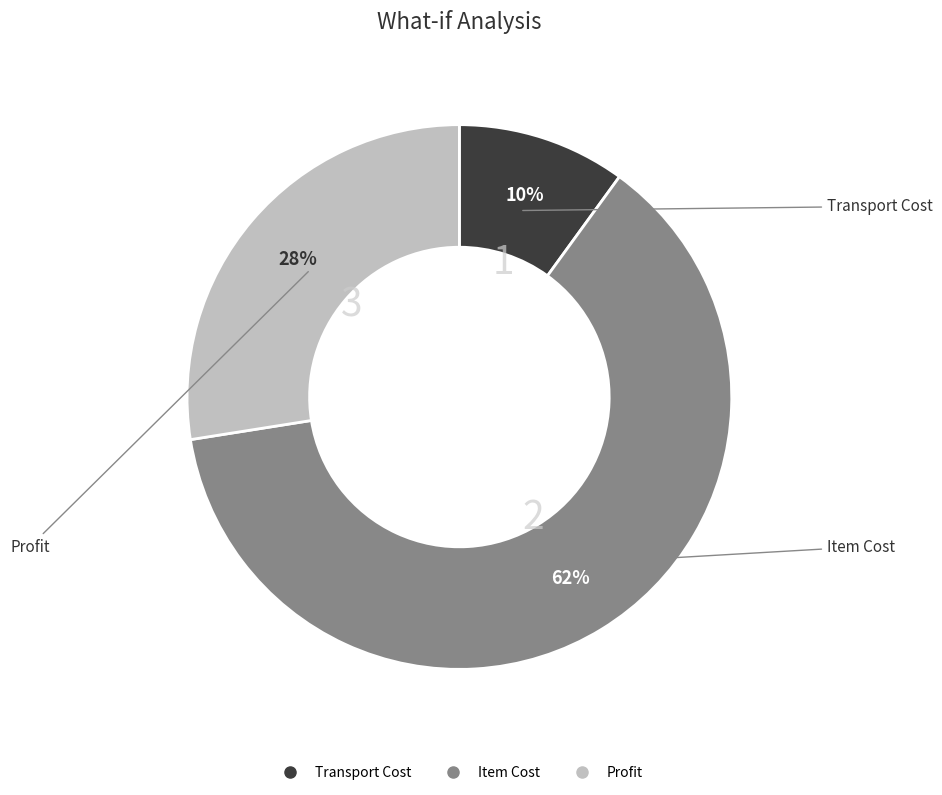

How many slices are in this pie chart?

3